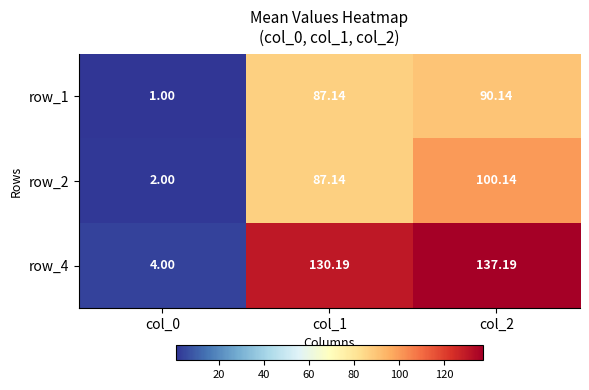

Count the number of data series in this chart.

3